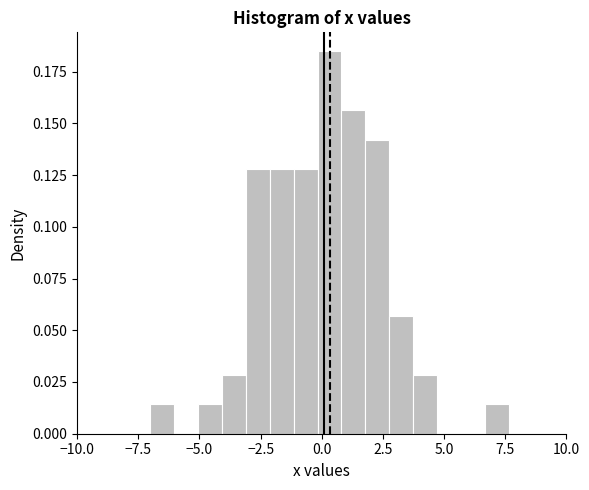

Around what value on the x-axis is the tallest bar? Give the approximate position of its centre, as read against the axis.

0.5